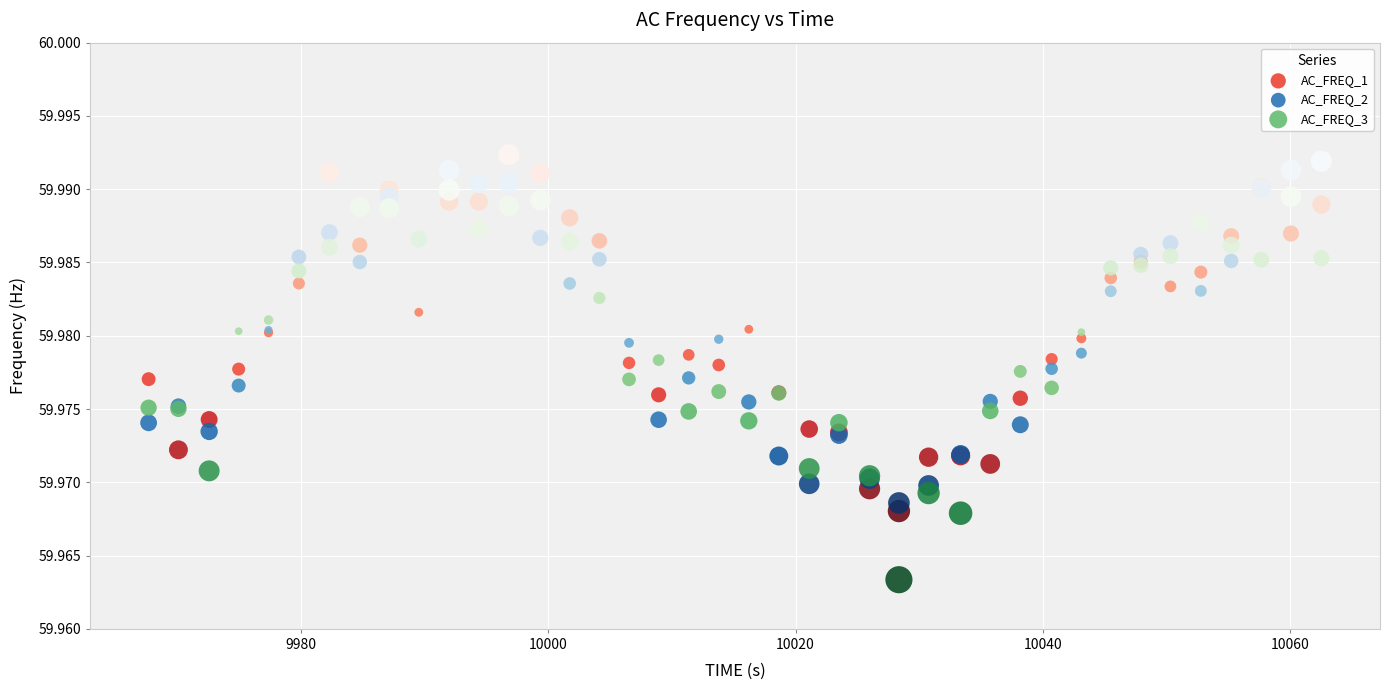

What are all the series names shown in the legend?

AC_FREQ_1, AC_FREQ_2, AC_FREQ_3